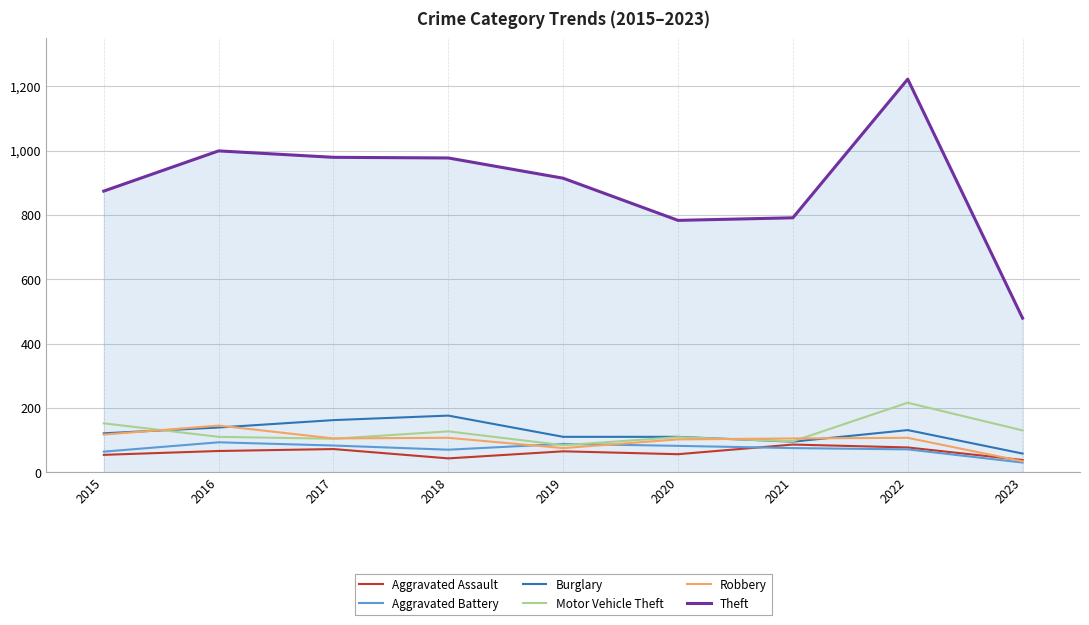

Which series has the widest spread of values?

Theft